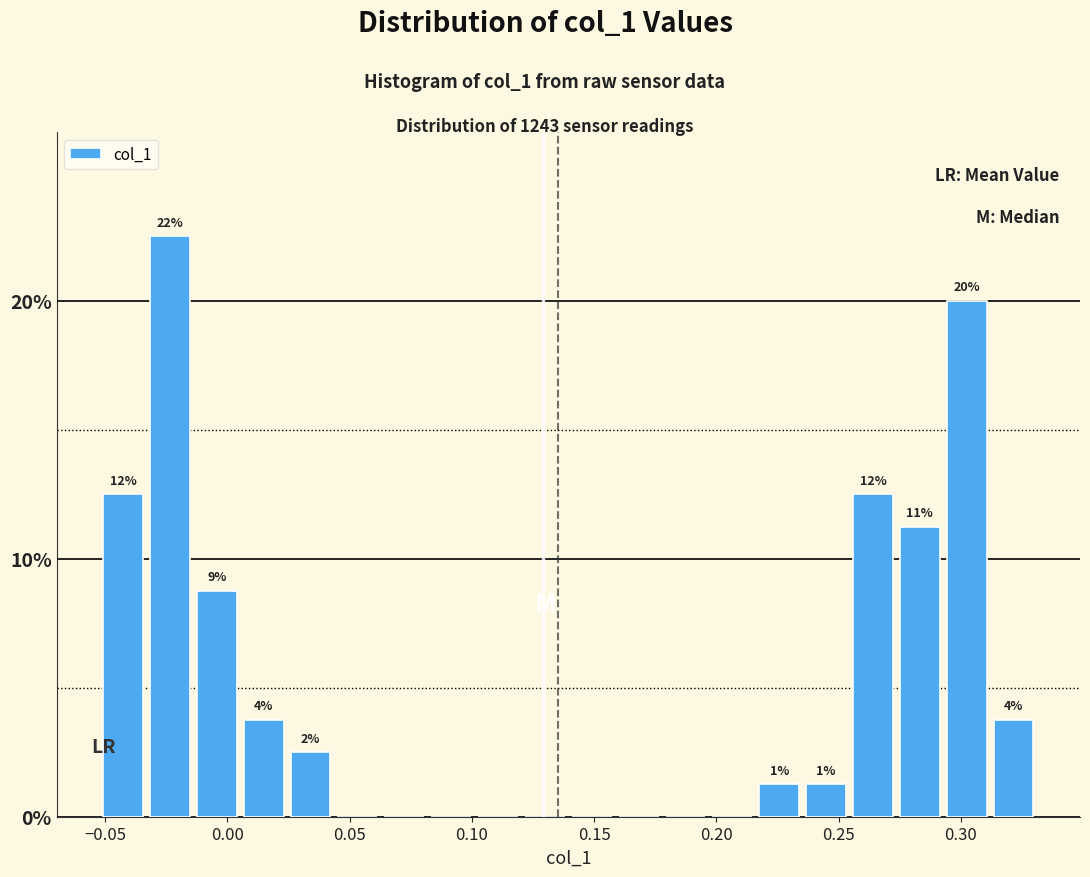

Read against the x-axis, roughly where is the centre of the tallest bar?

-0.025